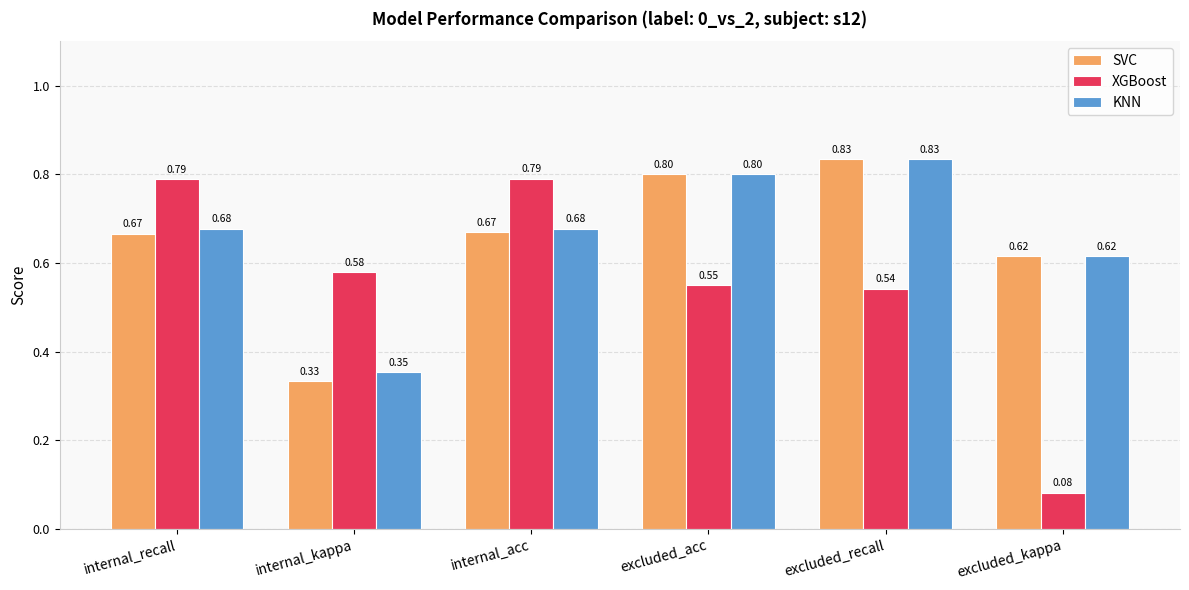

Which series has the widest spread of values?

XGBoost